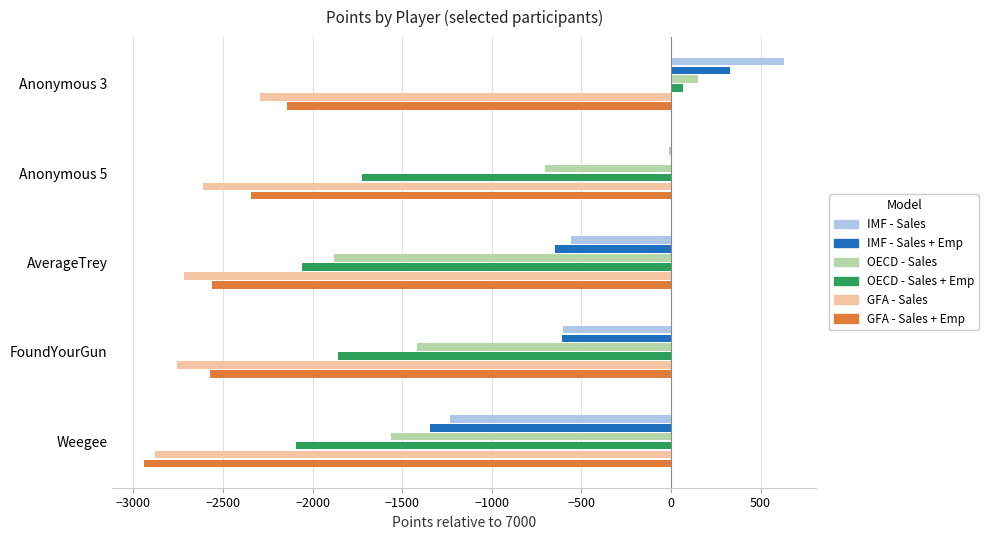

True or false: OECD - Sales has a value of -1561 at Weegee.

True